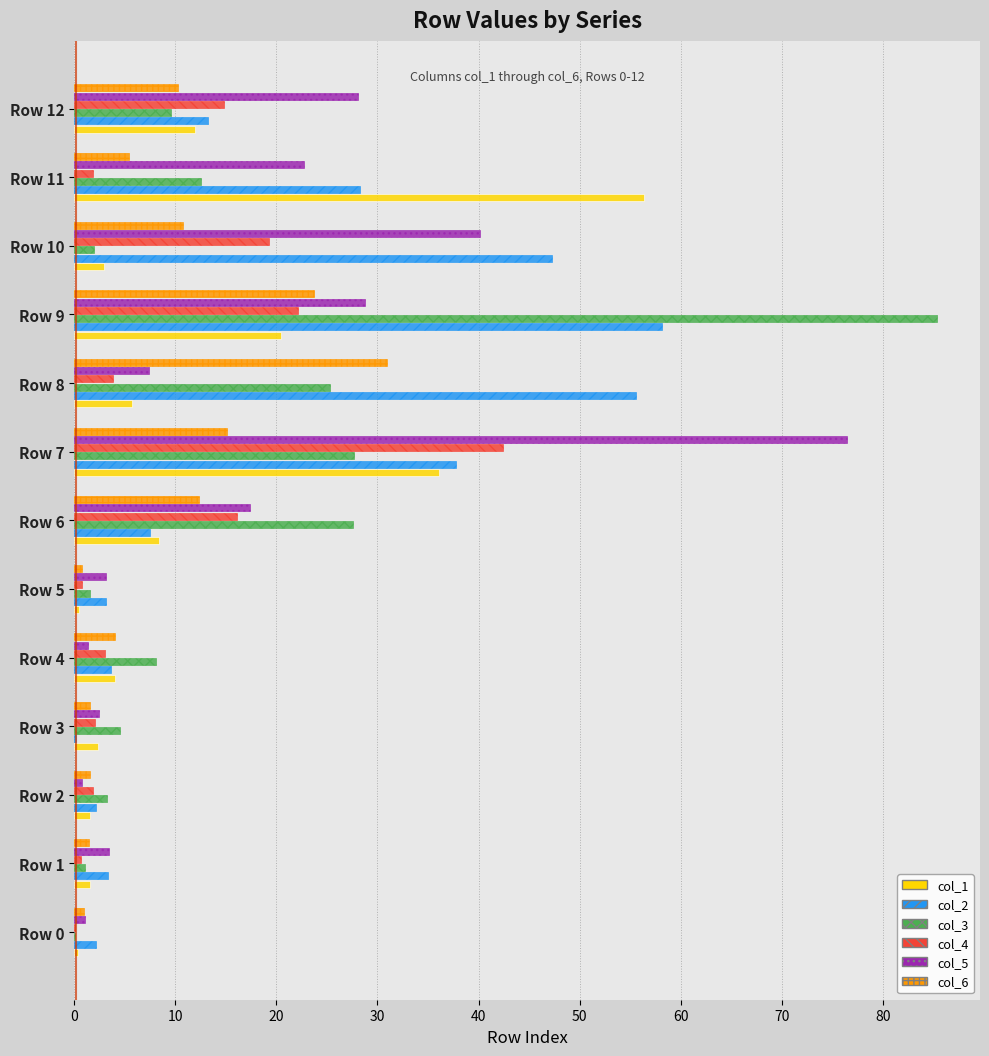

Which category has the highest value in the col_5 series?

Row 7